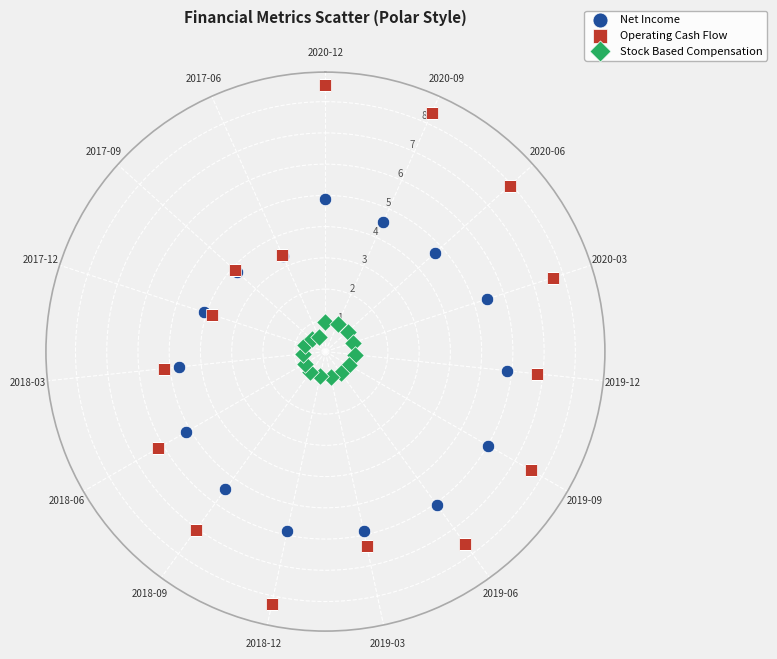

Which series has the widest spread of Y values?

Operating Cash Flow